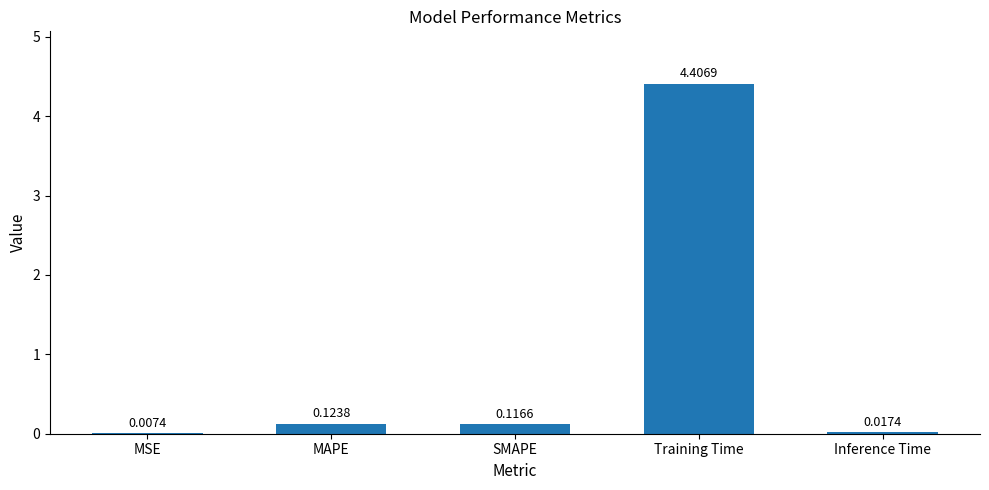

How many distinct data groups are displayed?

1